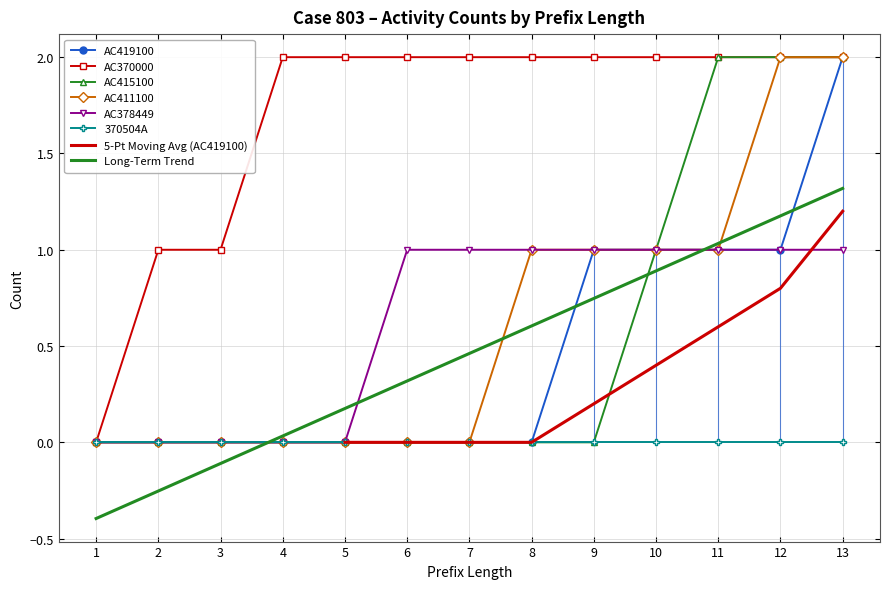

At which label is AC370000 closest to 1?

2